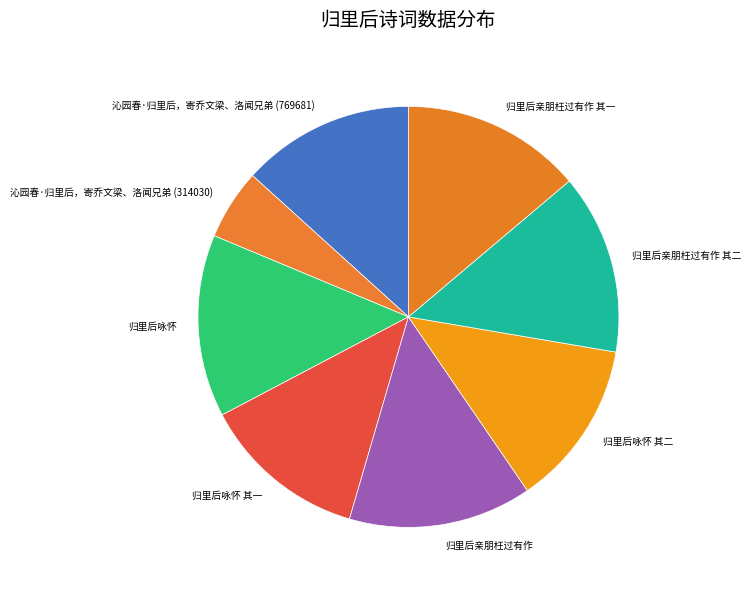

What is the ratio of the value at 归里后亲朋枉过有作 其二 to the value at 归里后咏怀 其二?

1.1